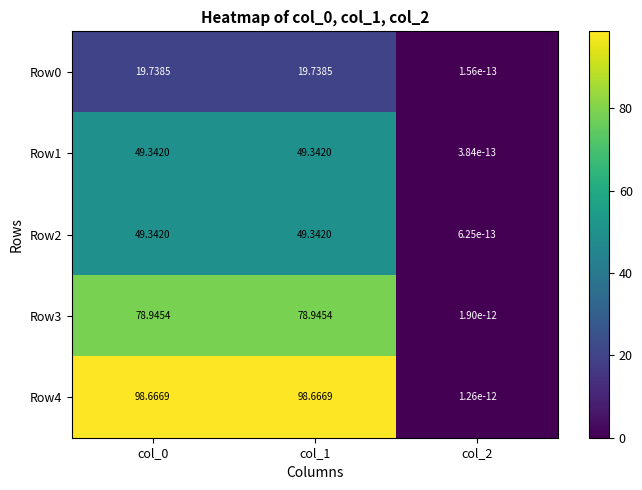

What is the difference between the second highest and minimum values in the Row4 series?

98.7